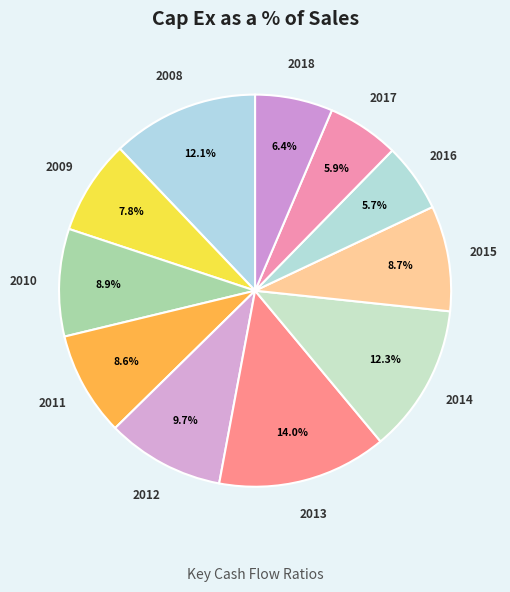

Count the number of slices in the pie.

11